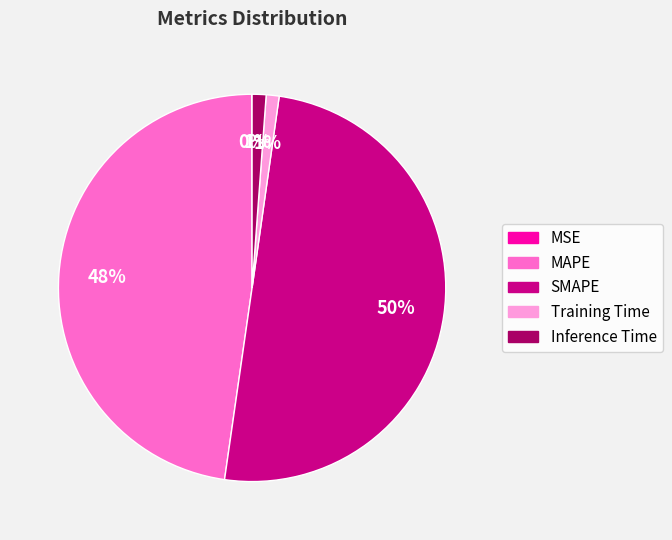

What is the majority slice?

SMAPE